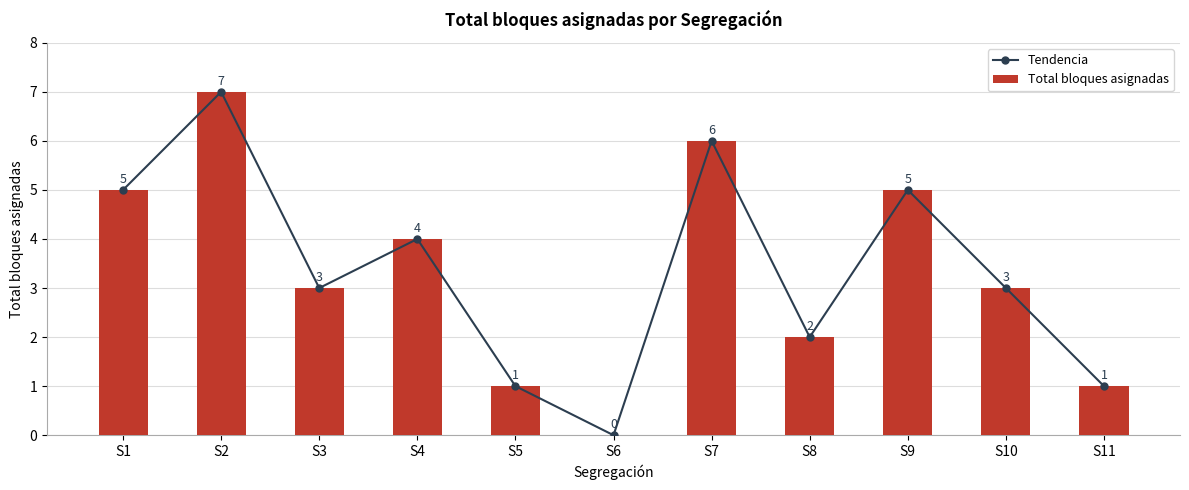

What is the sum of all Tendencia values?

37